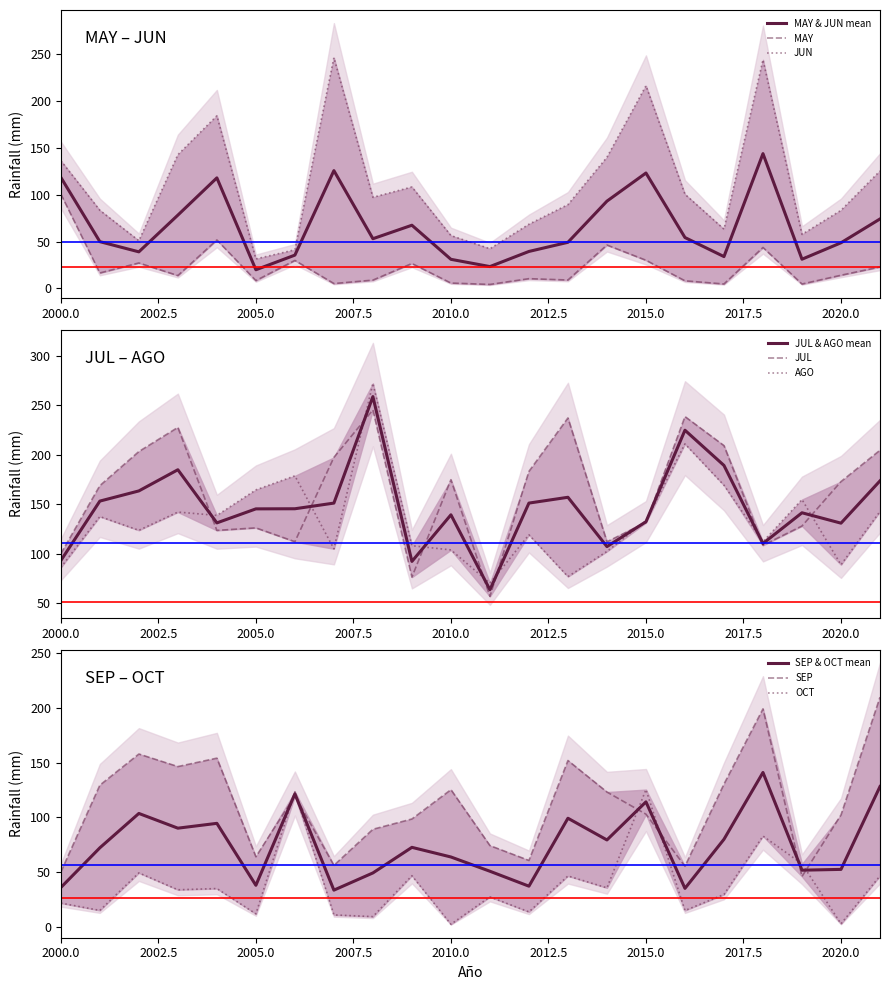

Which series has the widest spread of values?

JUN